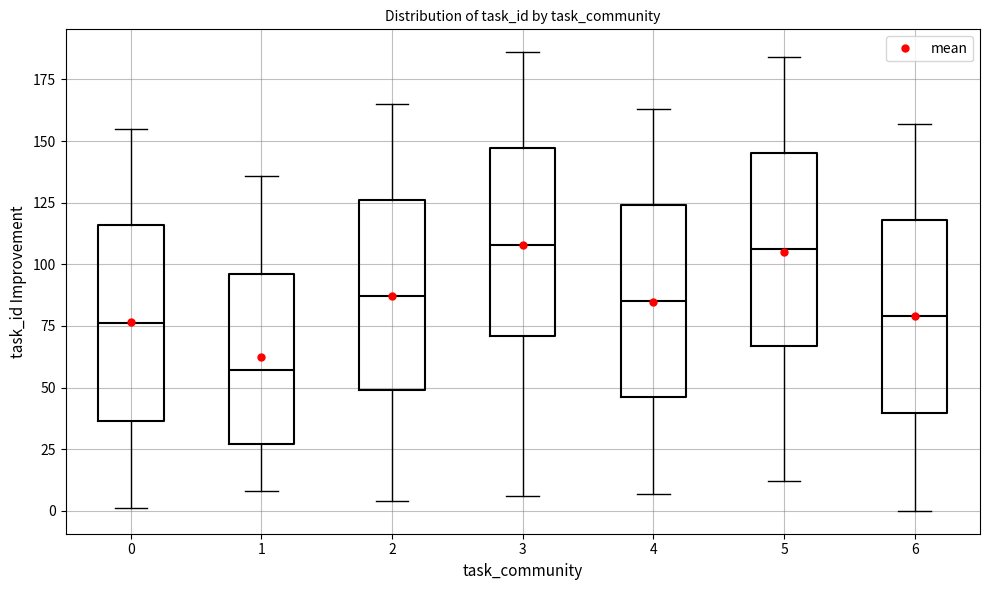

Reading left to right, transcribe this box plot: for each box, give where its median line is, the range the box spans, and where its two whiskers end, as read against the y-axis. The values are not printed on the chart, so give them approximately, as read against the axis.

0: median 75, box 35 to 115, whiskers 0 to 155
1: median 55, box 25 to 95, whiskers 10 to 135
2: median 85, box 50 to 125, whiskers 5 to 165
3: median 110, box 70 to 145, whiskers 5 to 185
4: median 85, box 45 to 125, whiskers 5 to 165
5: median 105, box 65 to 145, whiskers 10 to 185
6: median 80, box 40 to 120, whiskers 0 to 155